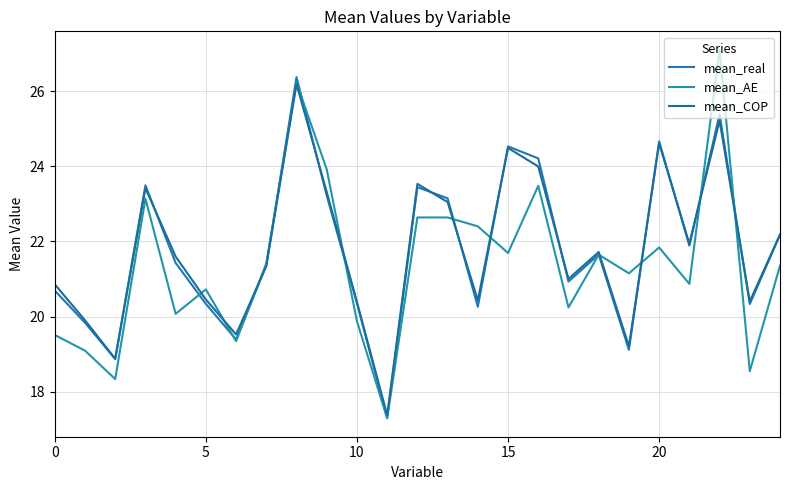

Which series ends up on top after the final intersection of mean_COP and mean_real?

mean_COP